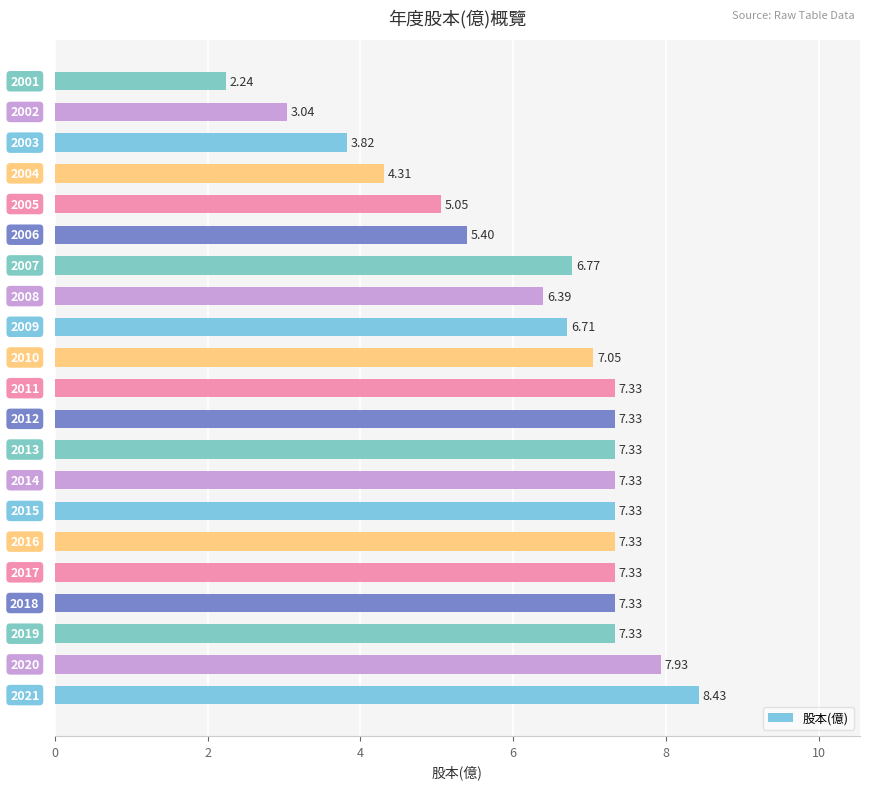

How many distinct data groups are displayed?

1